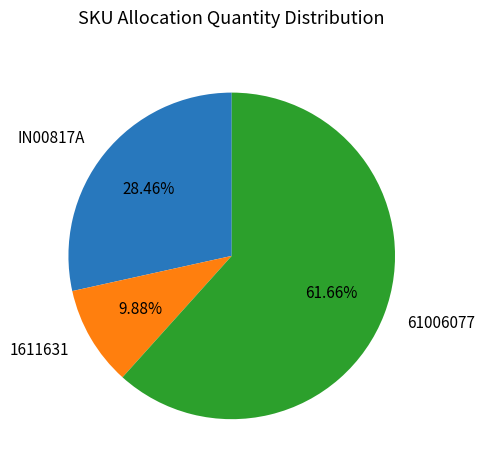

What percentage is the 1611631 slice, to the nearest percent?

10%